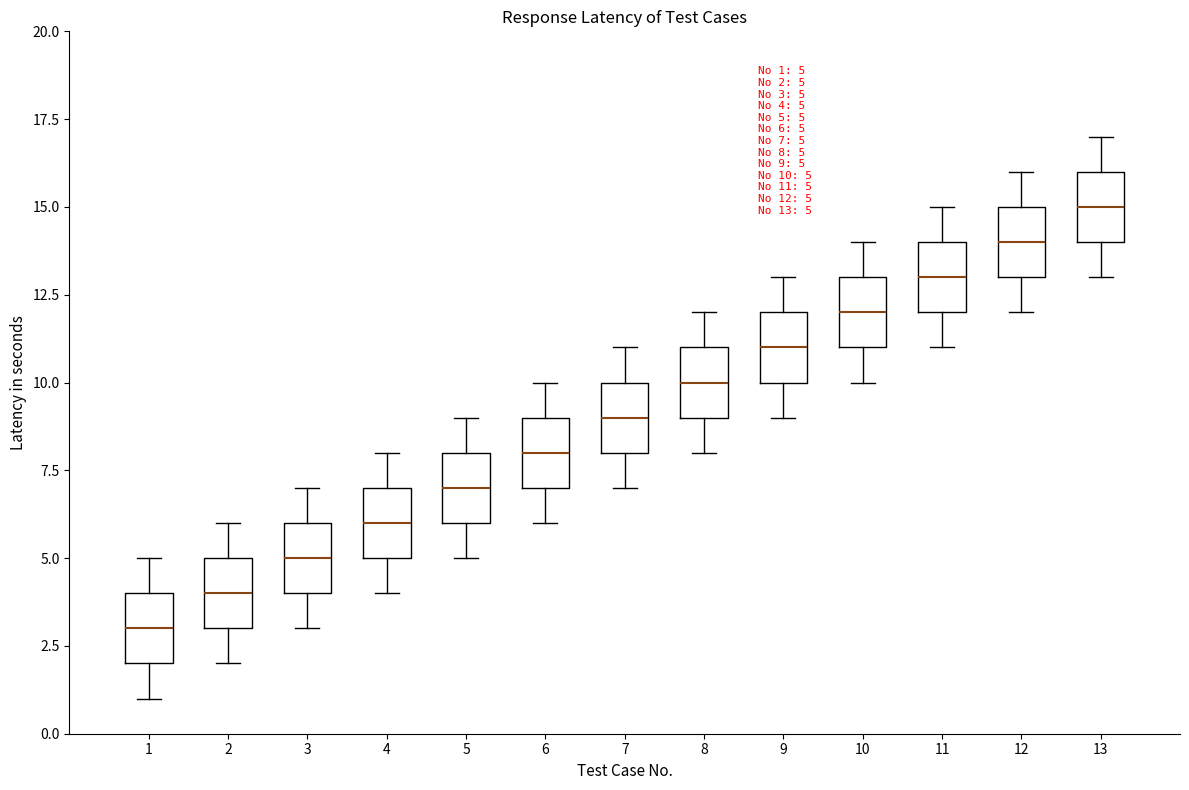

Which box has the highest median line?

13